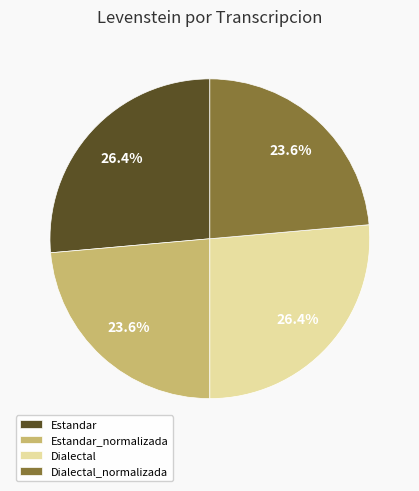

What percentage is the Estandar_normalizada slice, to the nearest percent?

24%